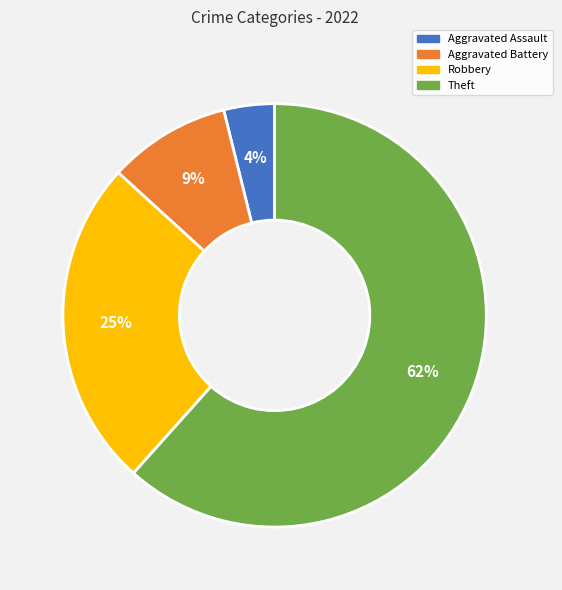

To the nearest percent, what is the difference between the largest and smallest slice percentages?

58%